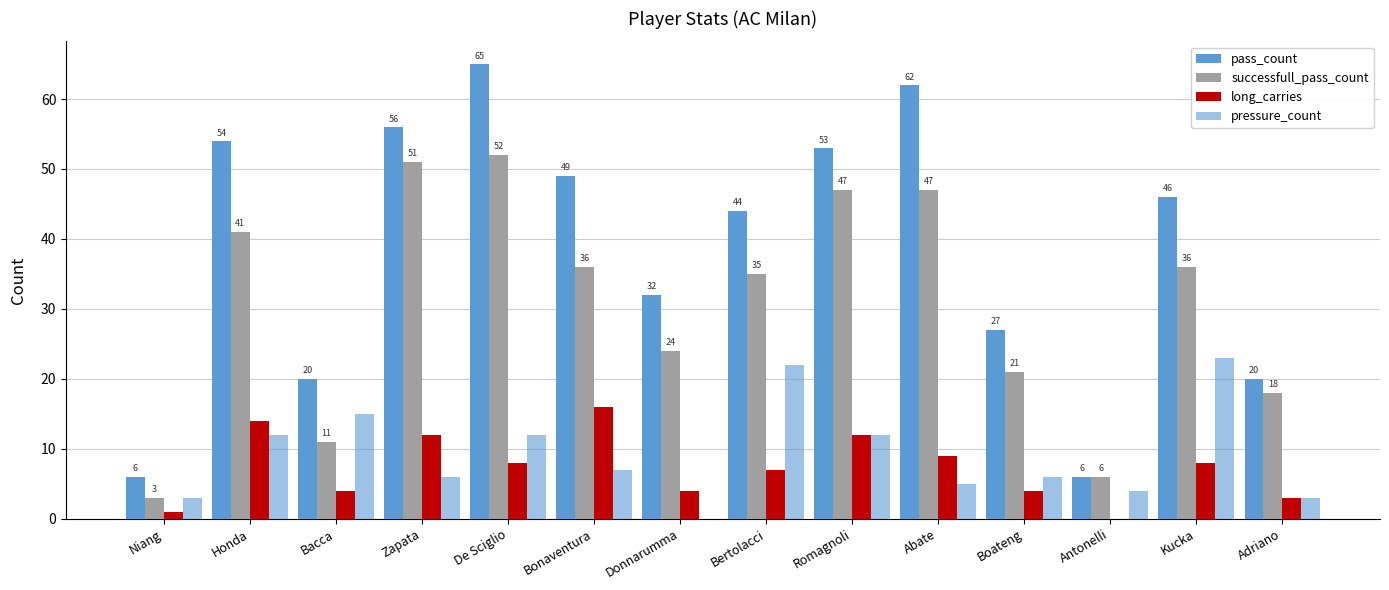

Reading left to right, what are all the values shown in this chart?

pass_count: 6	54	20	56	65	49	32	44	53	62	27	6	46	20
successfull_pass_count: 3	41	11	51	52	36	24	35	47	47	21	6	36	18
long_carries: 1	14	4	12	8	16	4	7	12	9	4	0	8	3
pressure_count: 3	12	15	6	12	7	0	22	12	5	6	4	23	3